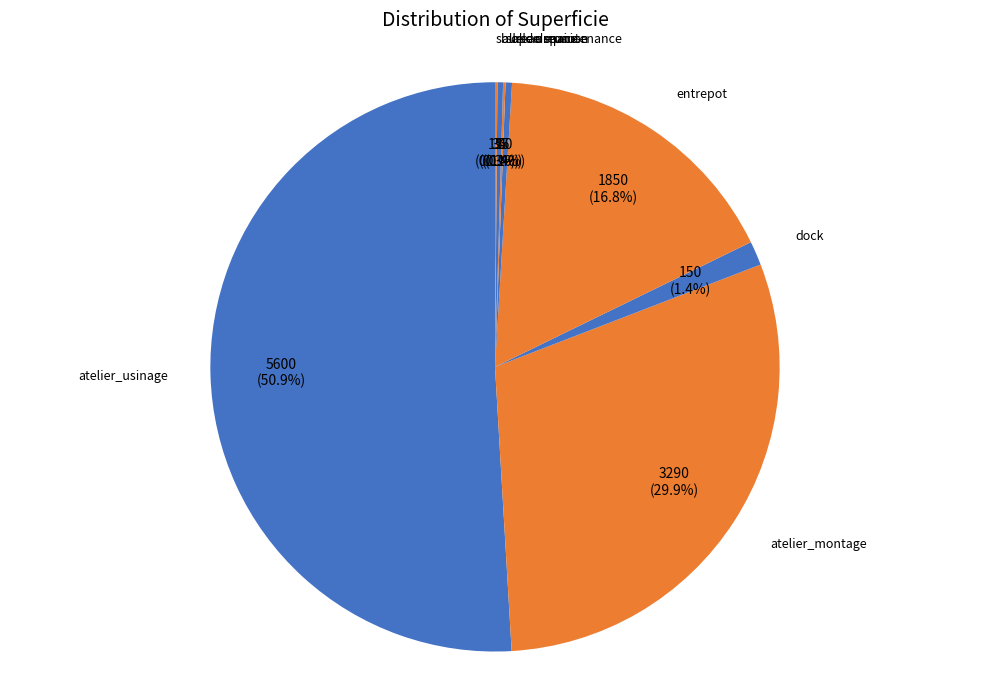

True or false: bureau maintenance accounts for 9% of the total.

False